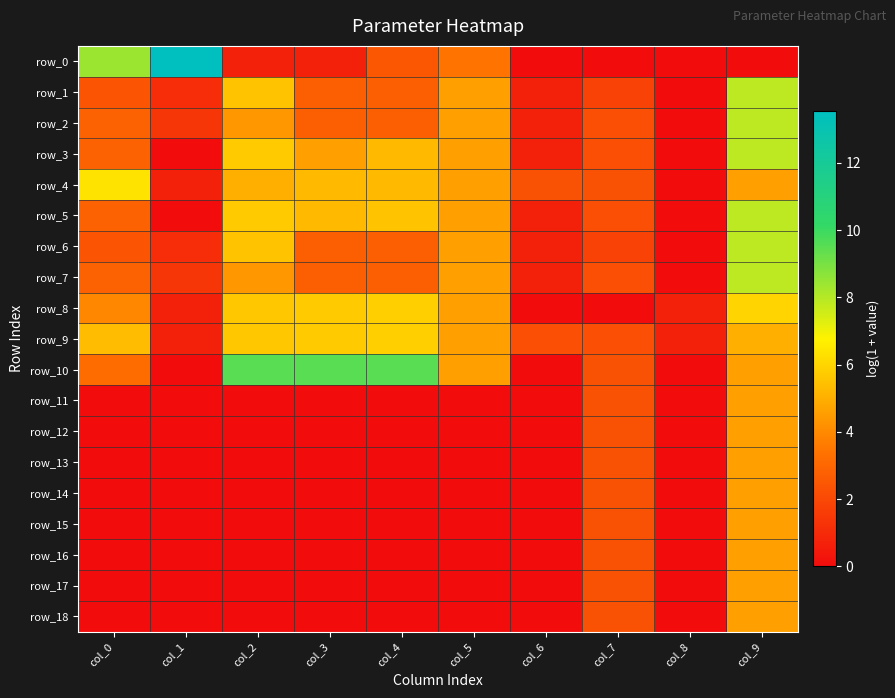

List the labels in order of row_7 value, largest first.

col_9, col_5, col_2, col_0, col_3, col_4, col_7, col_1, col_6, col_8